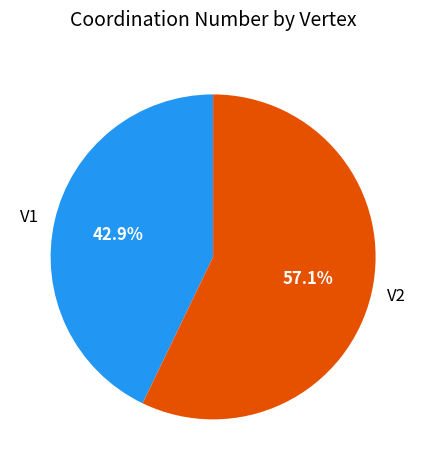

Is the sum of V1 and V2 greater than half?

Yes